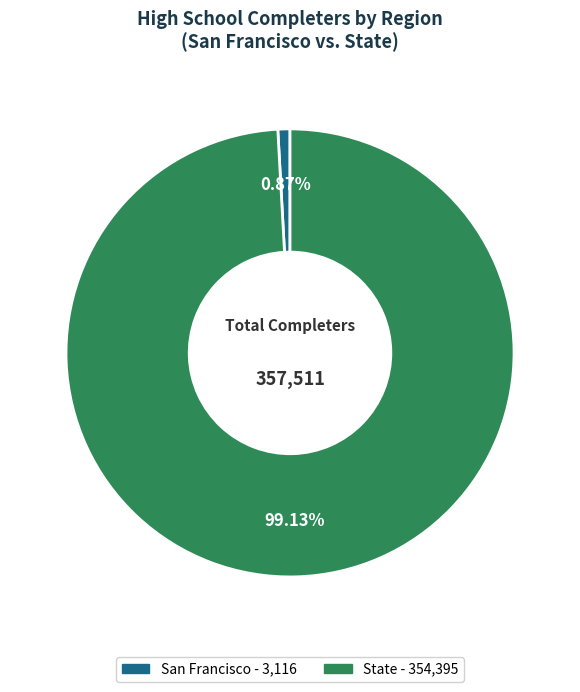

What is the largest slice in the pie chart?

State